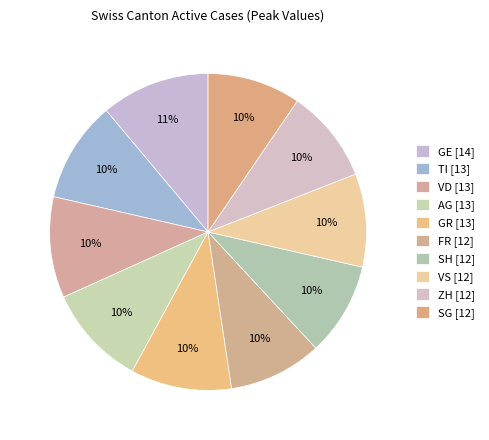

How many slices are in this pie chart?

10